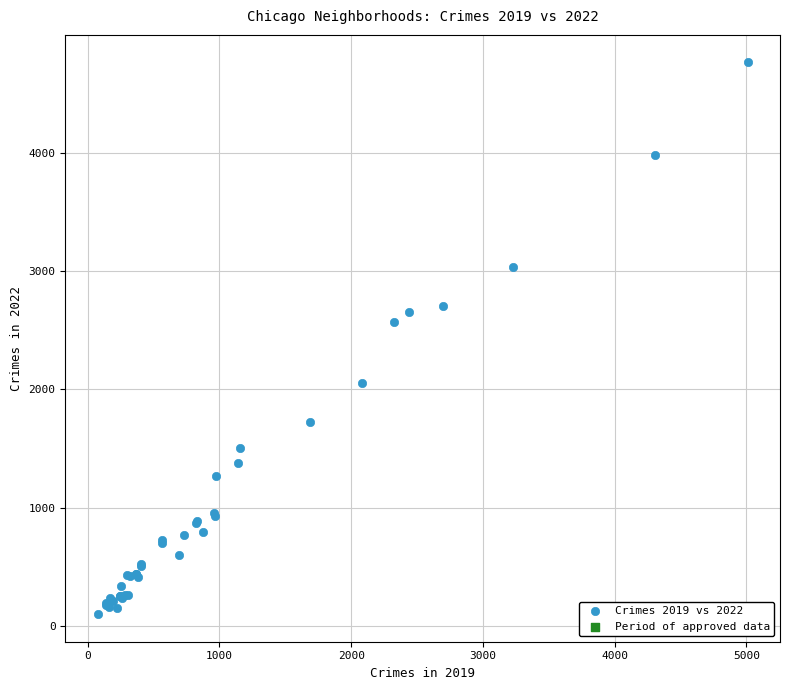

What Y value in the scatter plot is closest to 2430?

2566